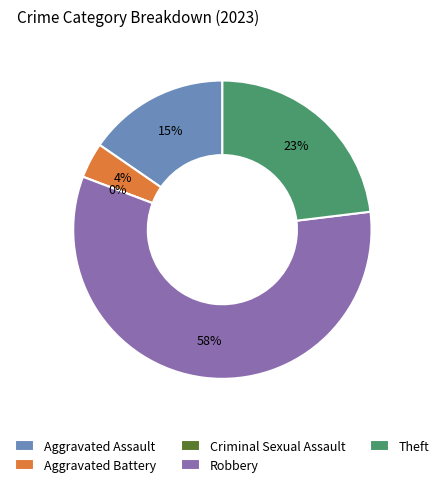

How many slices are in this pie chart?

5